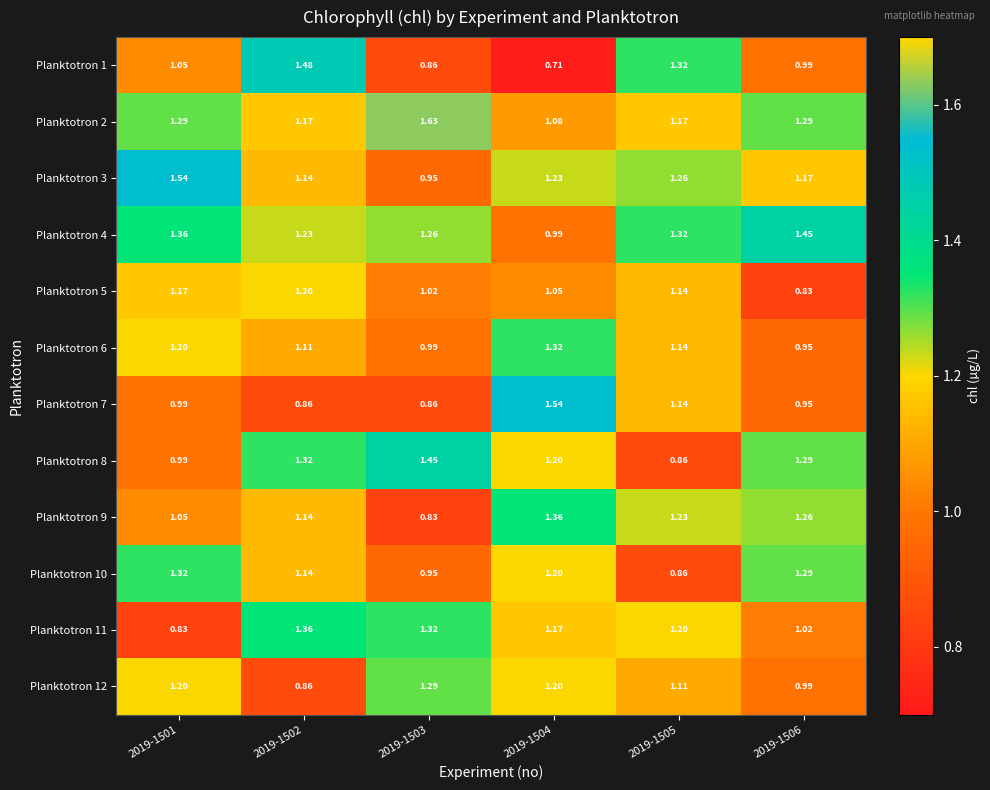

How many series are shown in this chart?

12